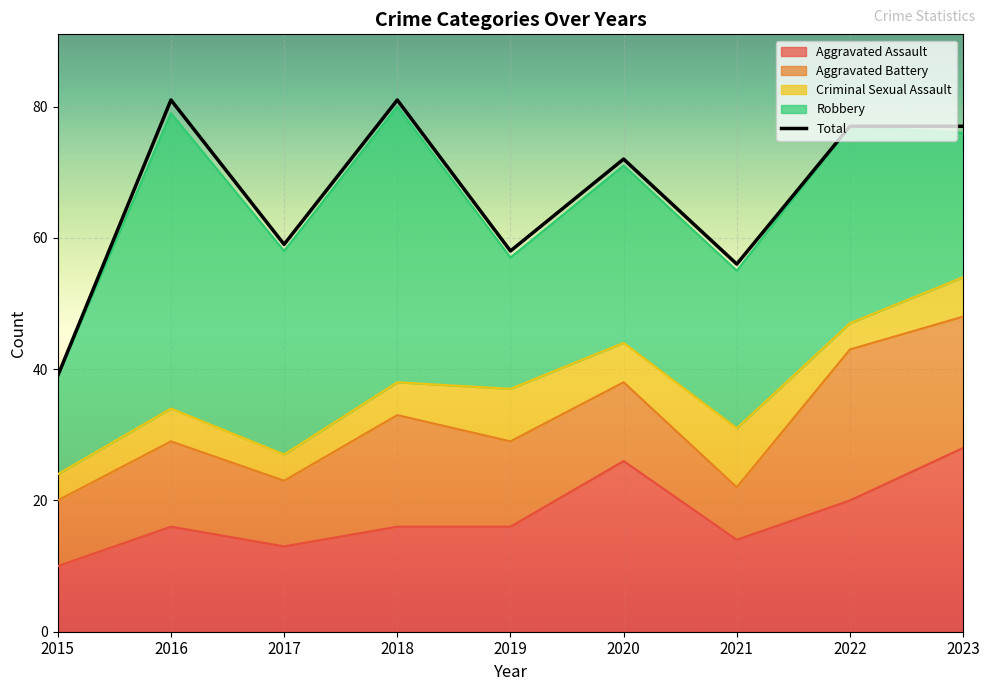

What is the spread (max minus min) of values at 2021?

48